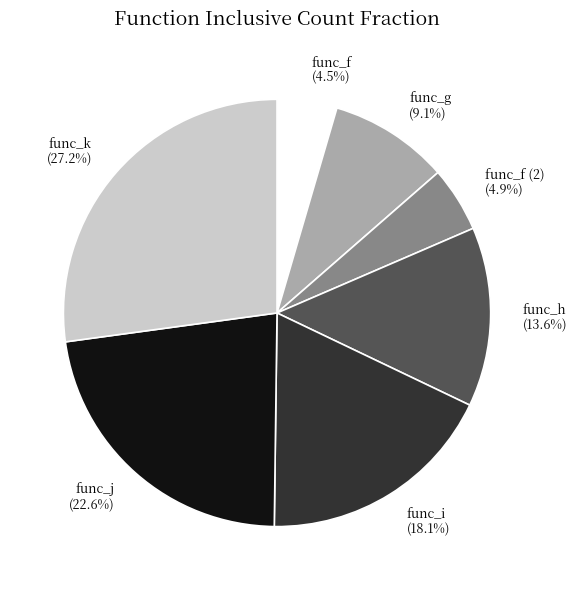

What is the ratio of the value at func_j to the value at func_g?

2.5